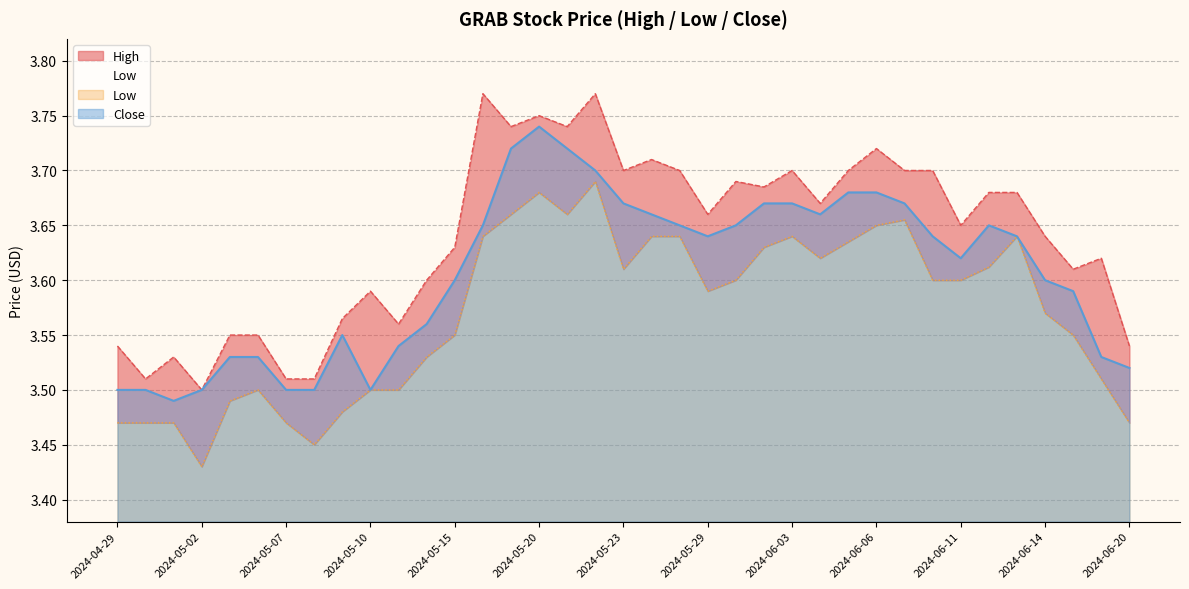

Rank the series at 2024-05-30 from highest to lowest value.

High, Close, Low